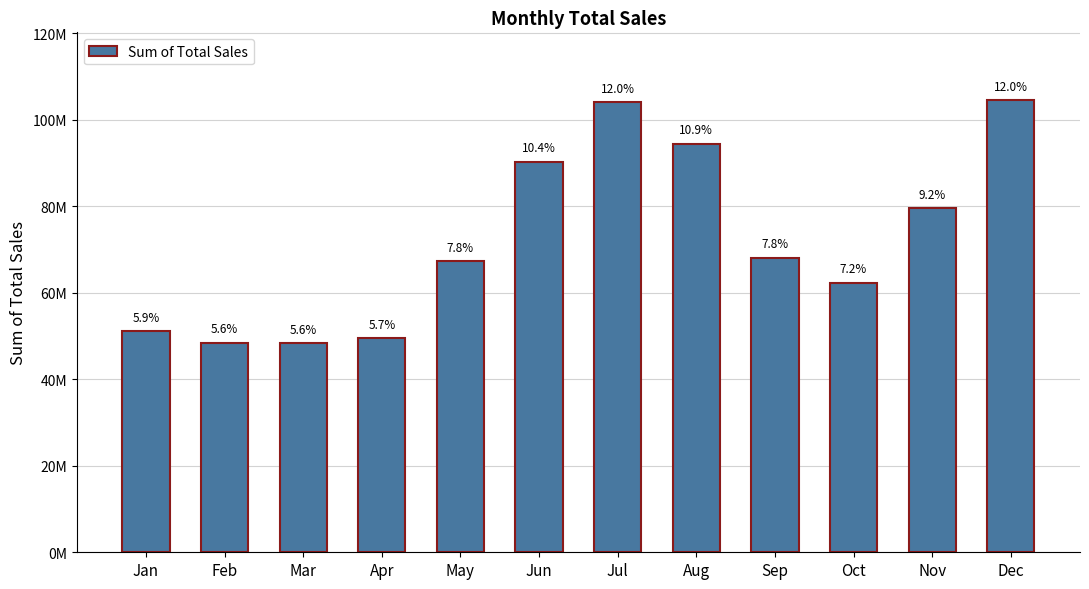

Reading right to left, what are all the values shown in this chart?

104577500	79561250	62337500	68100000	94527500	104143750	90383750	67357250	49488750	48353000	48497500	51075000